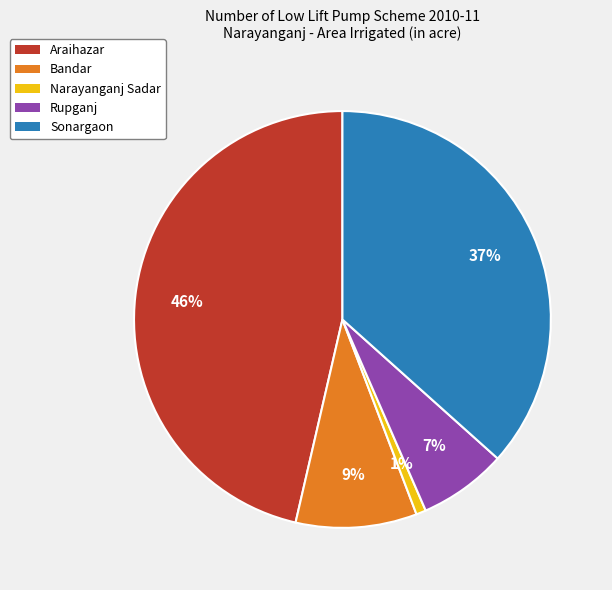

How many segments does this pie chart have?

5